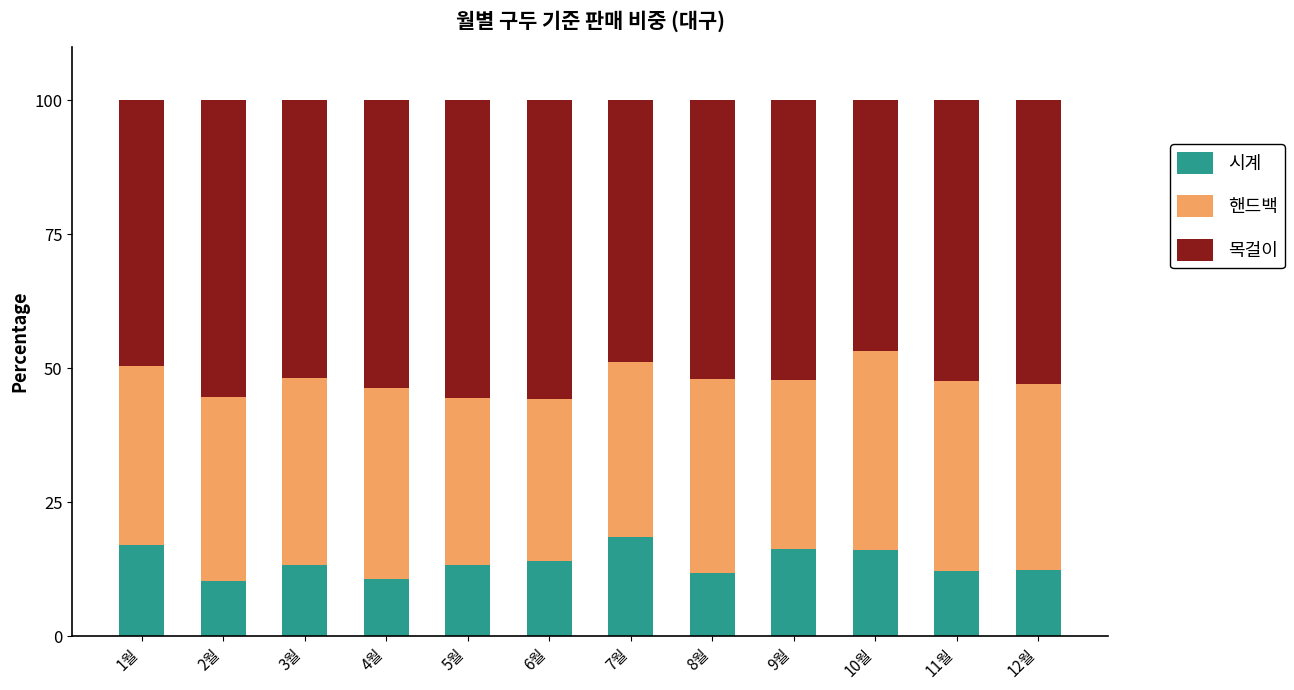

What is the total value across all series at 1월?

100.0